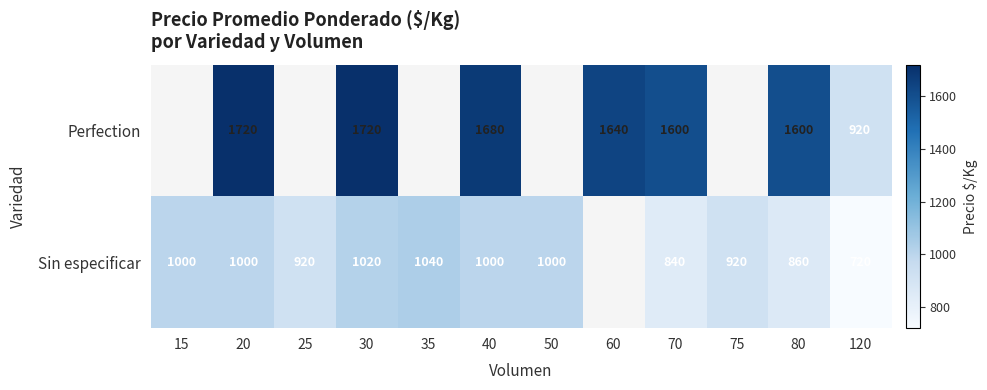

At which category is the sum across all series the highest?

30